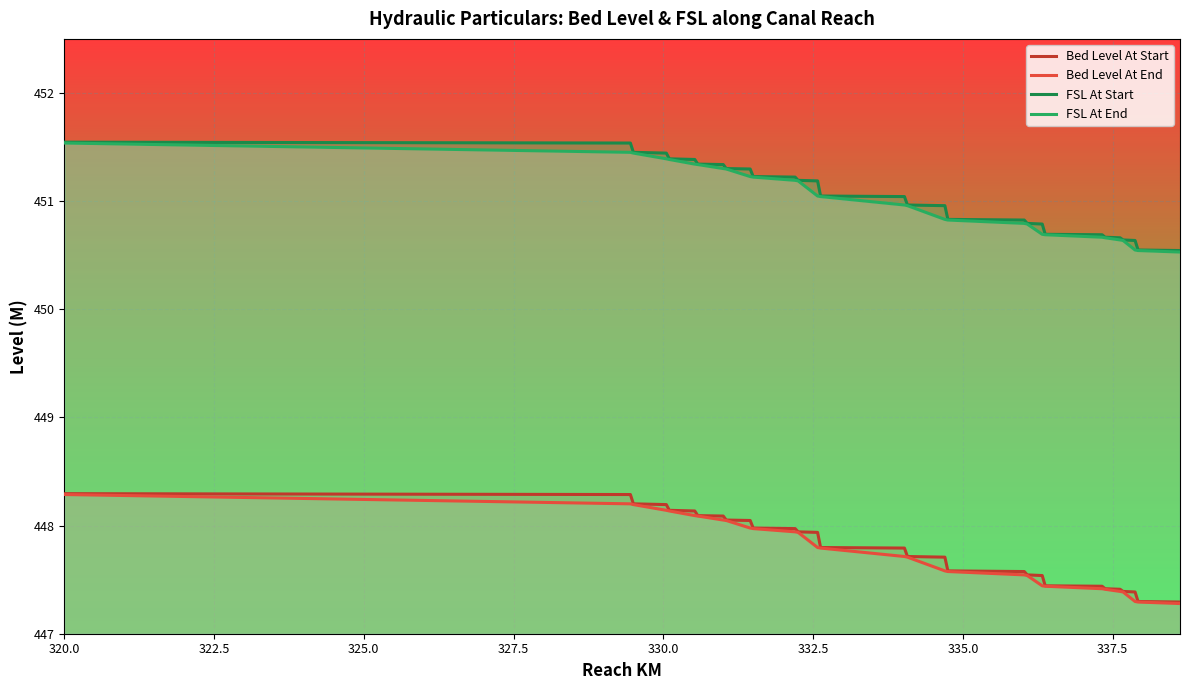

What is the smallest value displayed?

447.3